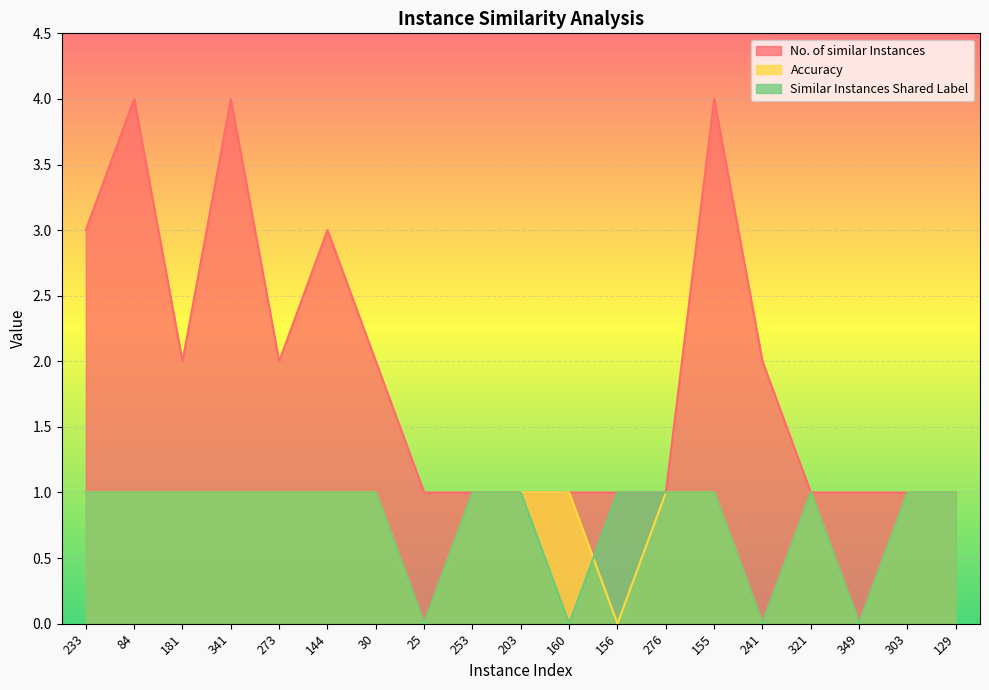

What are all the series names shown in the legend?

No. of similar Instances, Accuracy, Similar Instances Shared Label